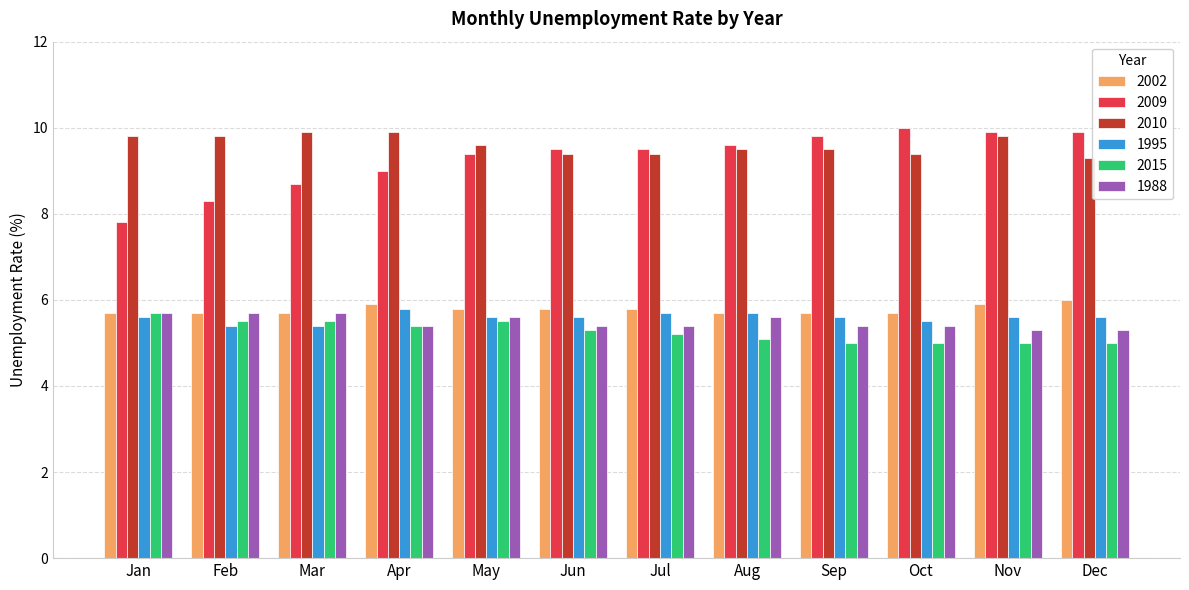

The 1995 series shows 9.6 at Feb. True or false?

False